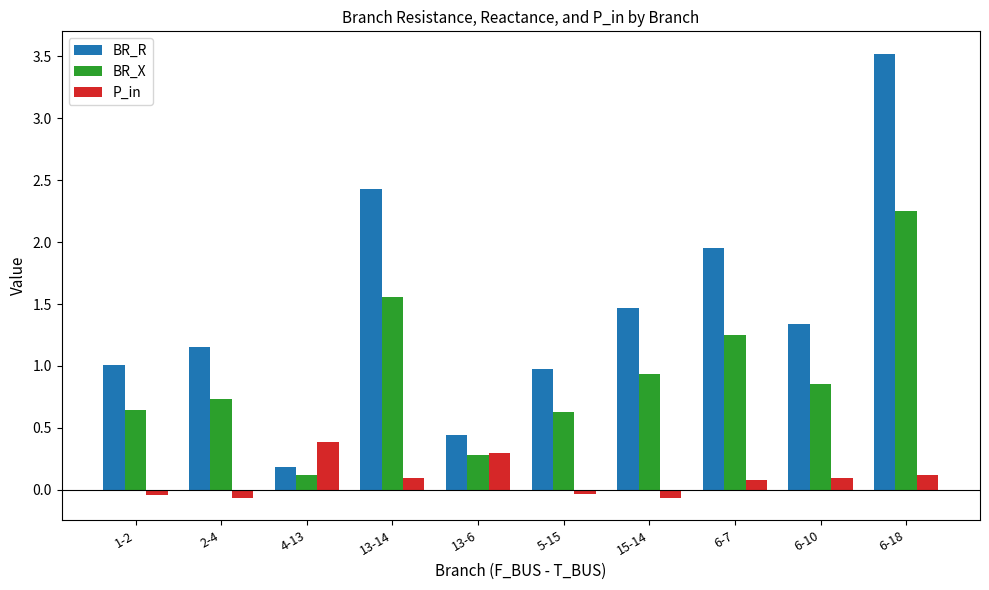

The value of BR_R at 15-14 is 1.5. True or false?

True